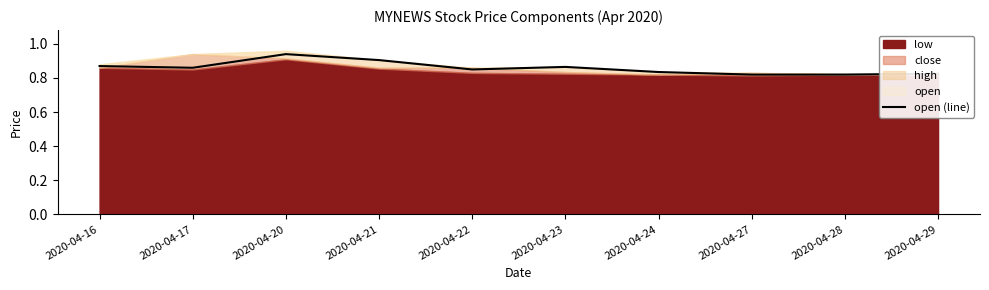

Which category has the lowest value across all series?

2020-04-27